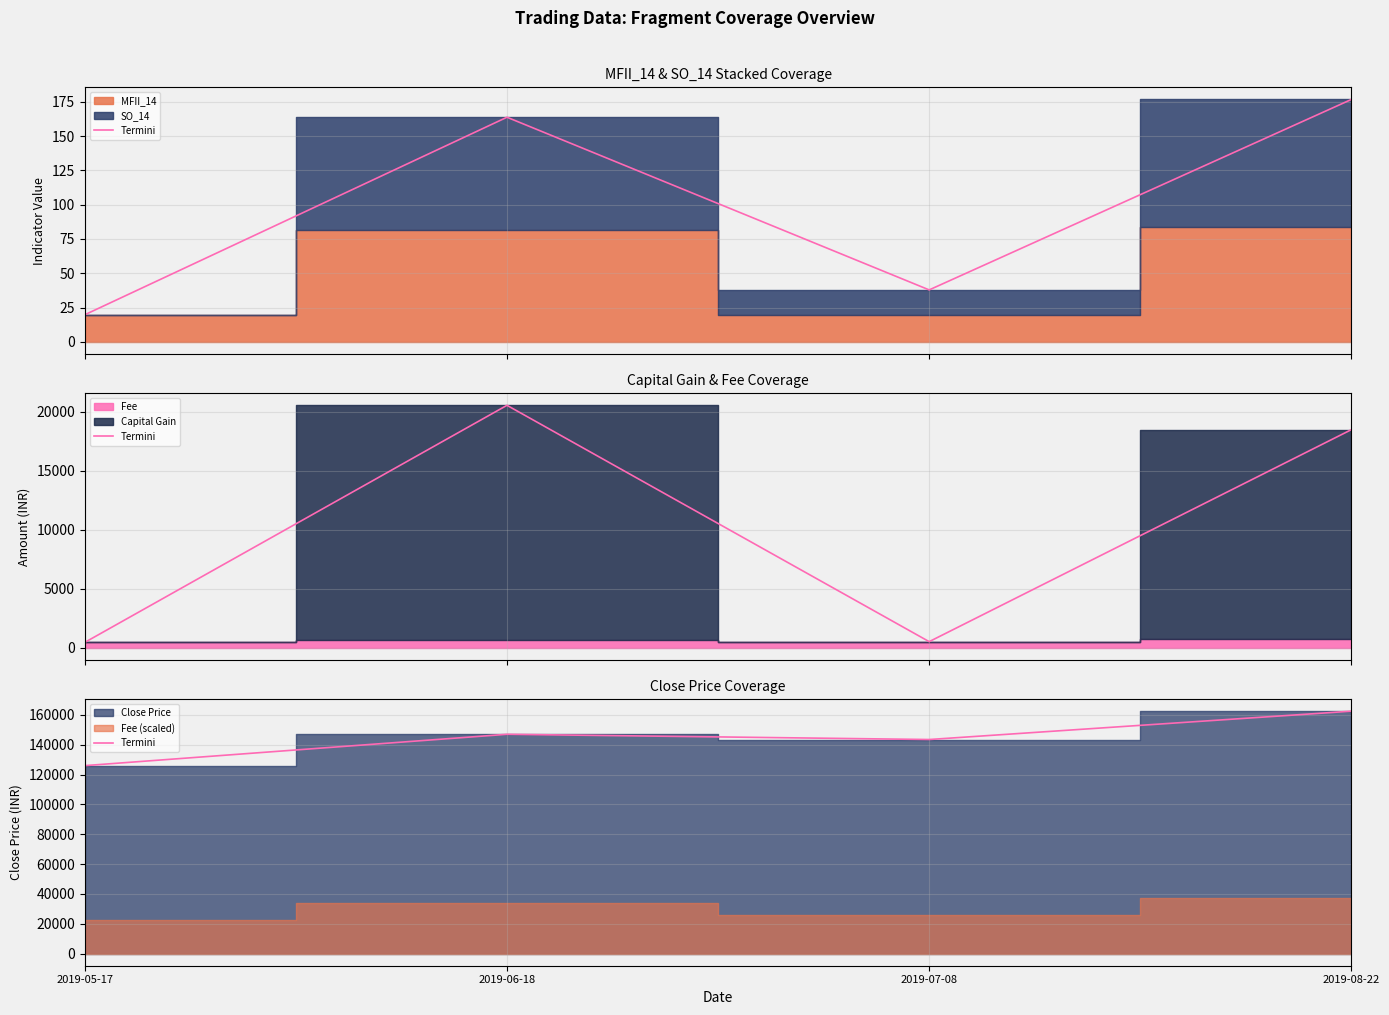

What is the smallest value displayed?

126000